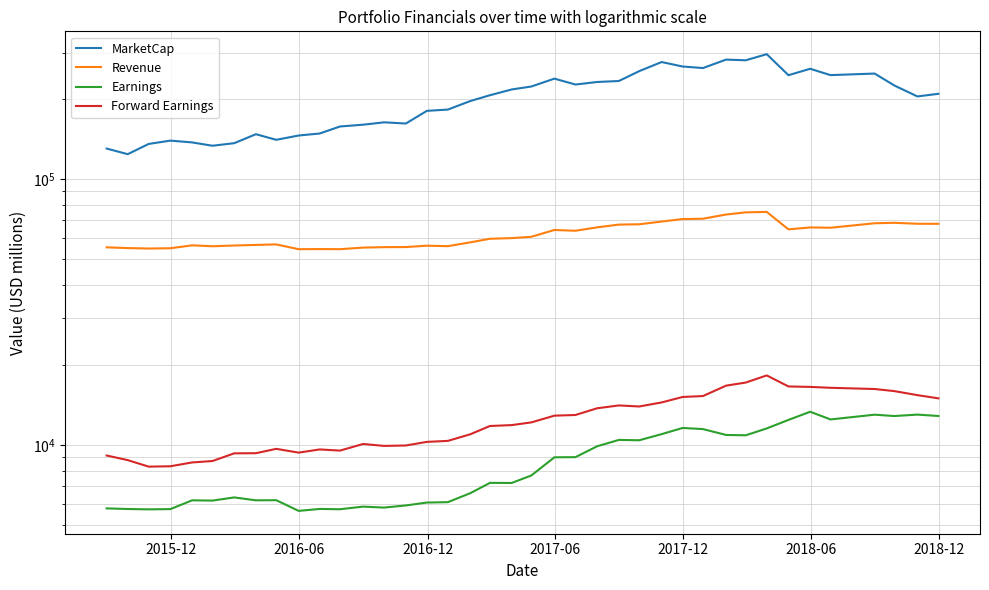

What is the sum of all MarketCap values?

7876788.2